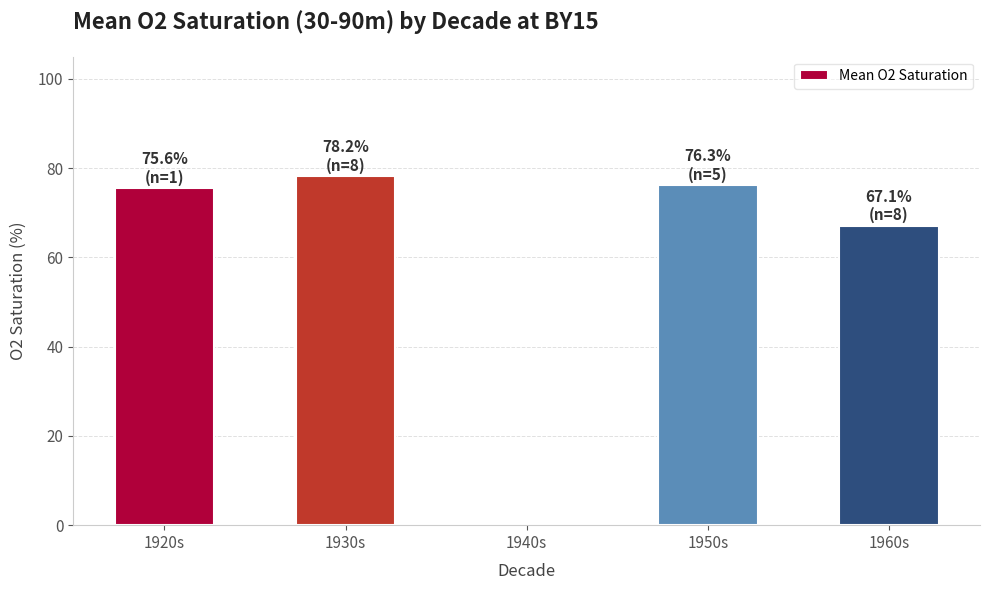

What is the average value?

59.4